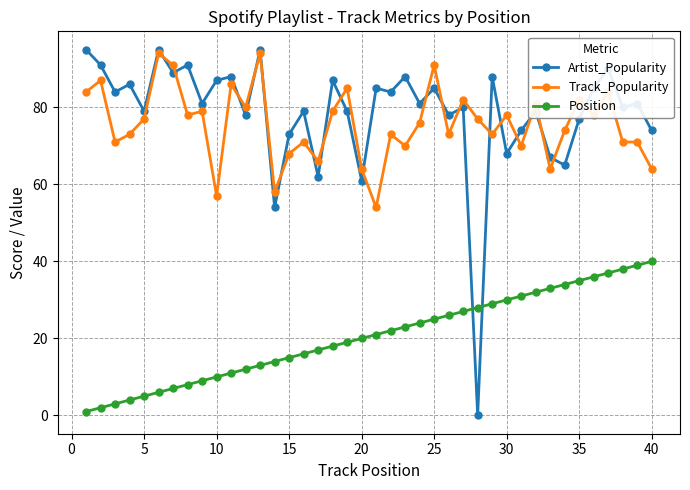

What is the difference between the second highest and minimum values in the Position series?

38